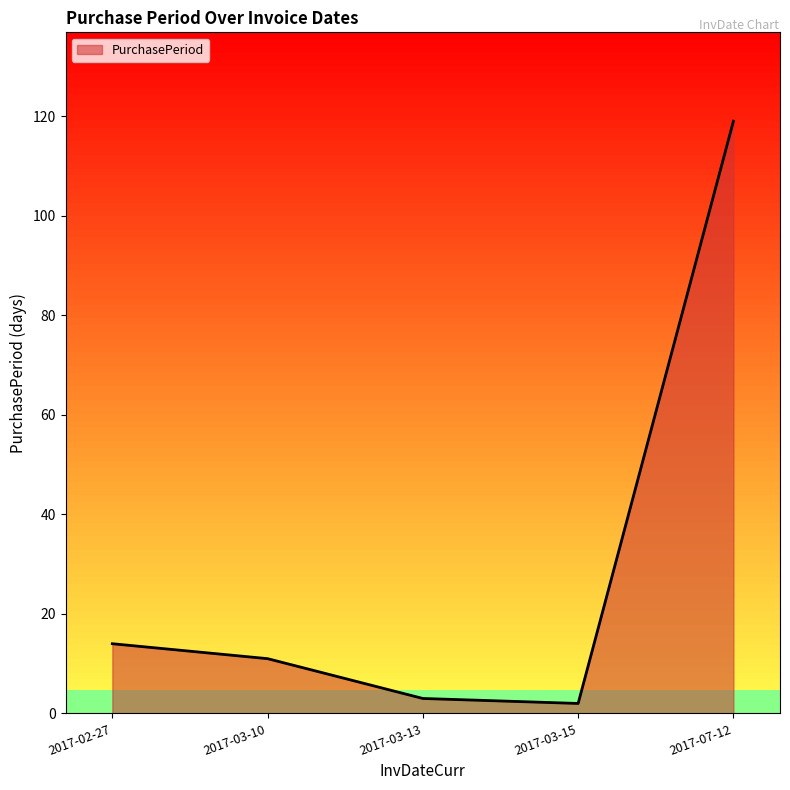

The value at 2017-07-12 is 119. True or false?

True